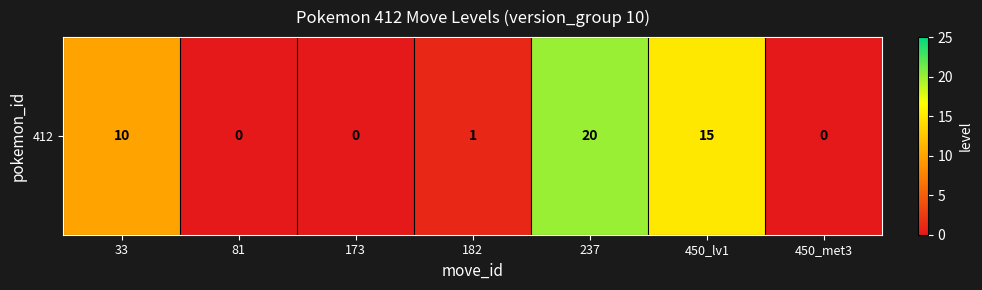

What is the sum of all values?

46